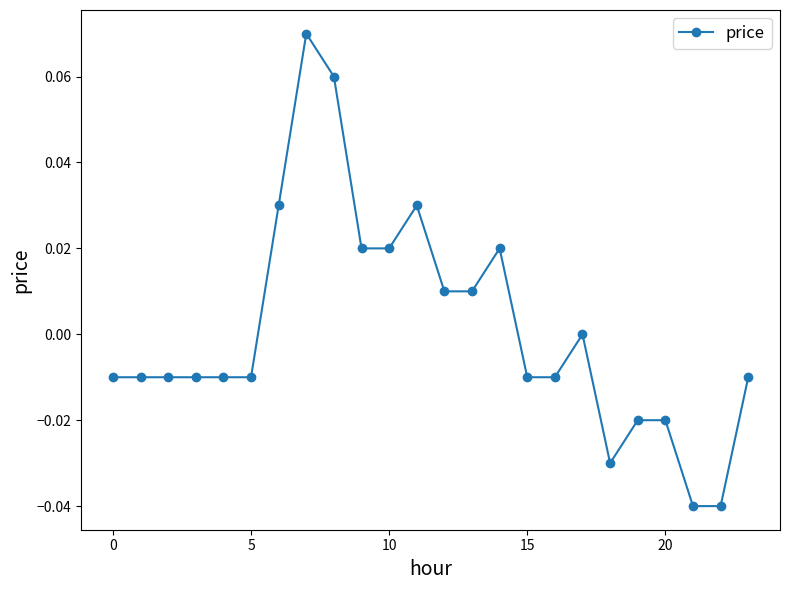

True or false: there are more than 0 points higher than both neighbors.

True